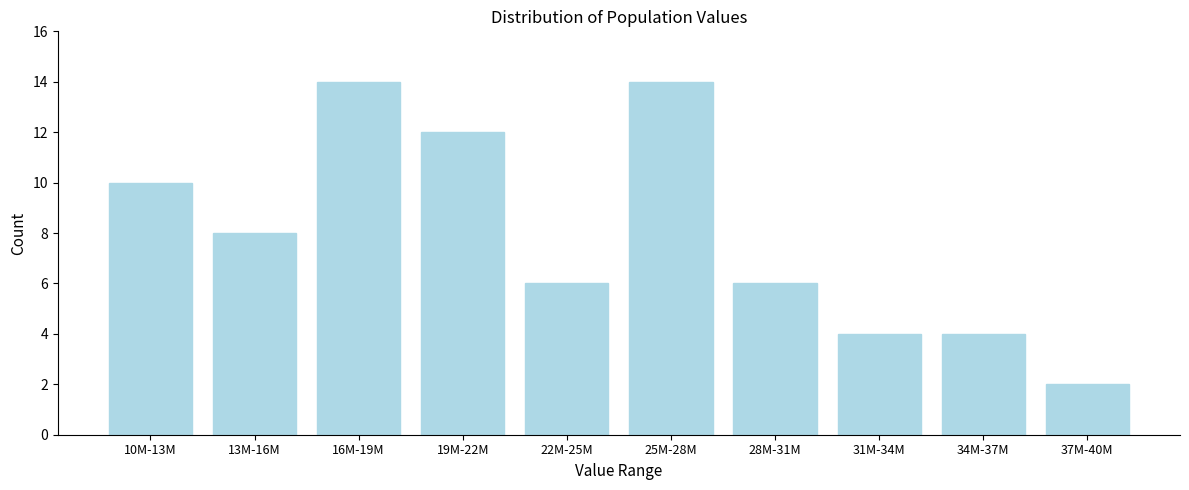

Reading left to right, what are all the values shown in this chart?

10M-13M=10	13M-16M=8	16M-19M=14	19M-22M=12	22M-25M=6	25M-28M=14	28M-31M=6	31M-34M=4	34M-37M=4	37M-40M=2